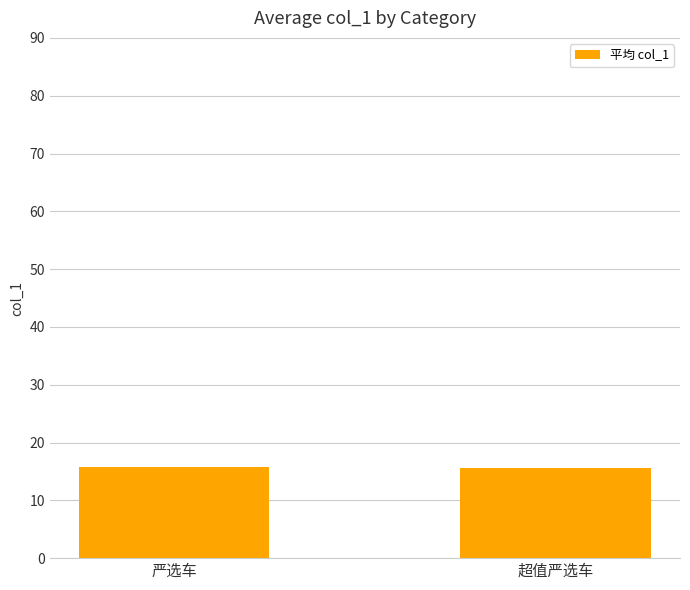

What is the sum of the values at 超值严选车 and 严选车?

31.3